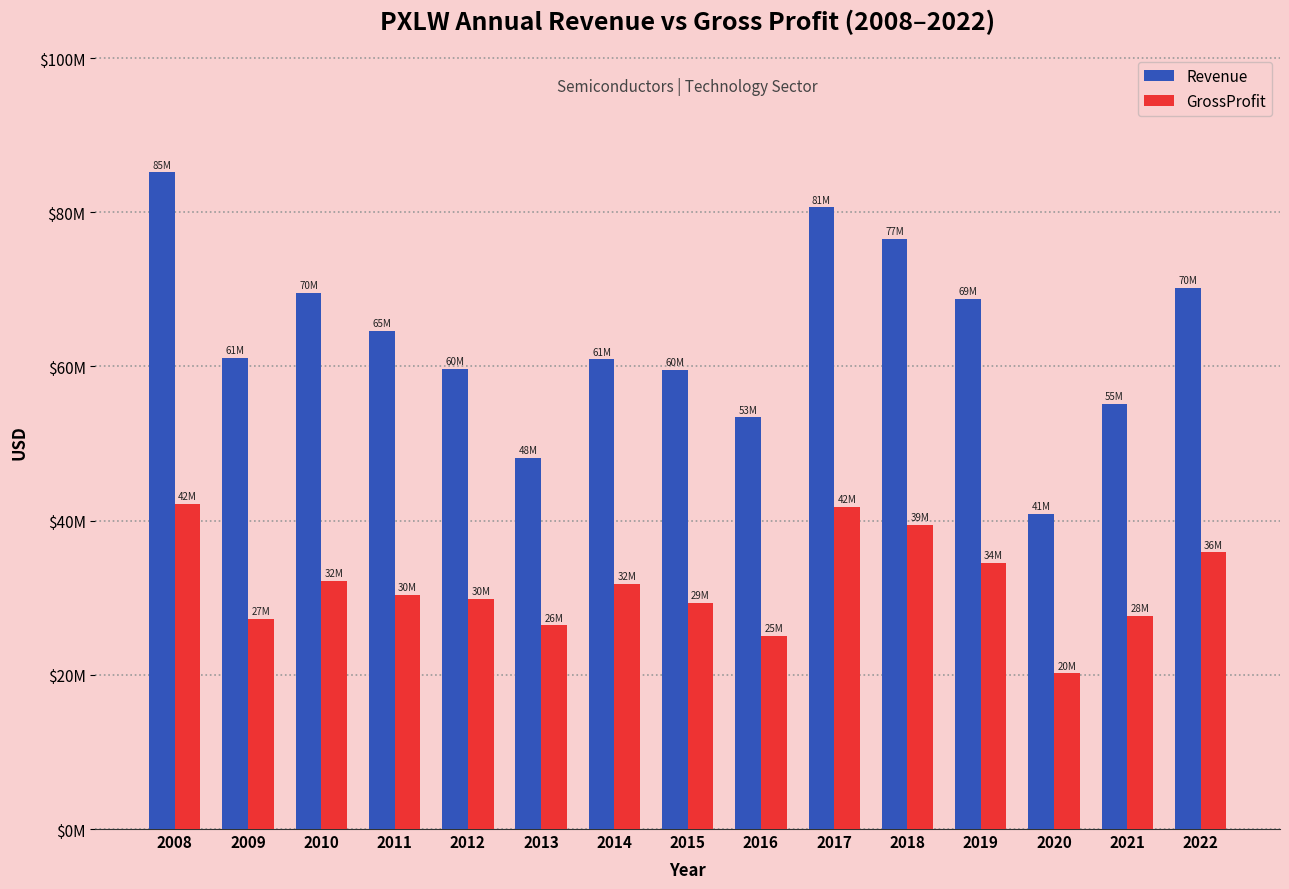

Are the bars grouped side by side (vs. stacked)?

Yes